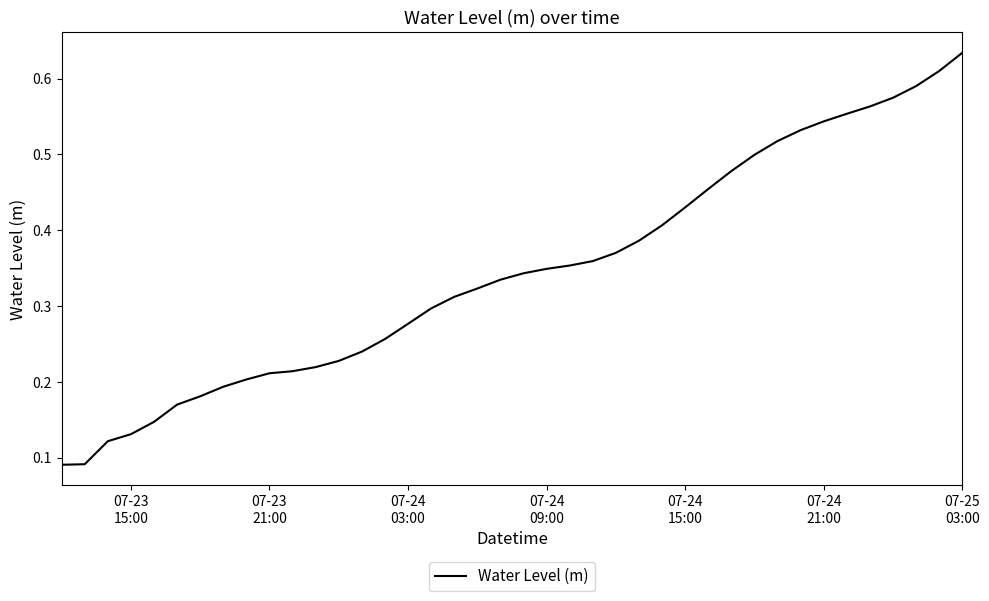

Is this an area chart (filled region under the line)?

No